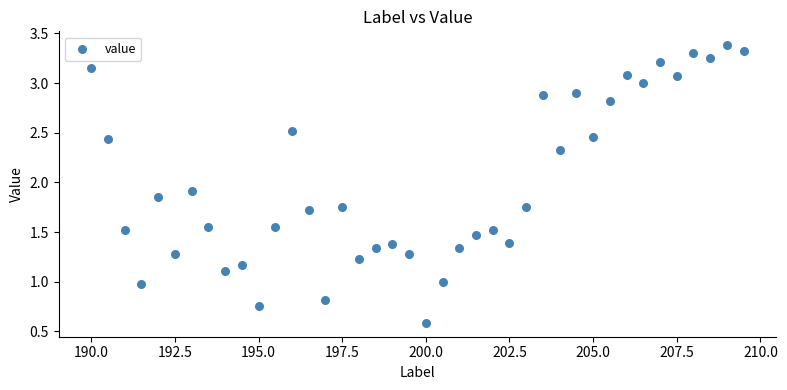

What is the range of X values (max minus min)?

19.5